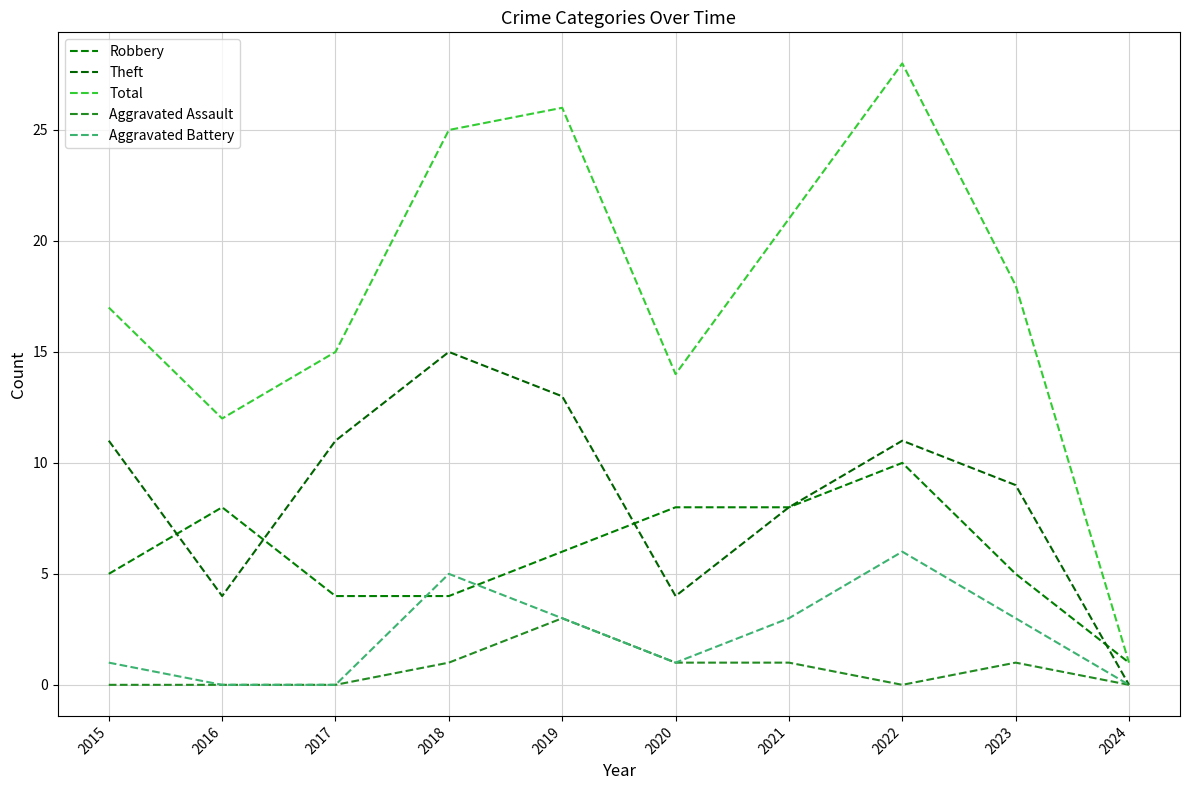

What is the total value across all series at 2017?

30